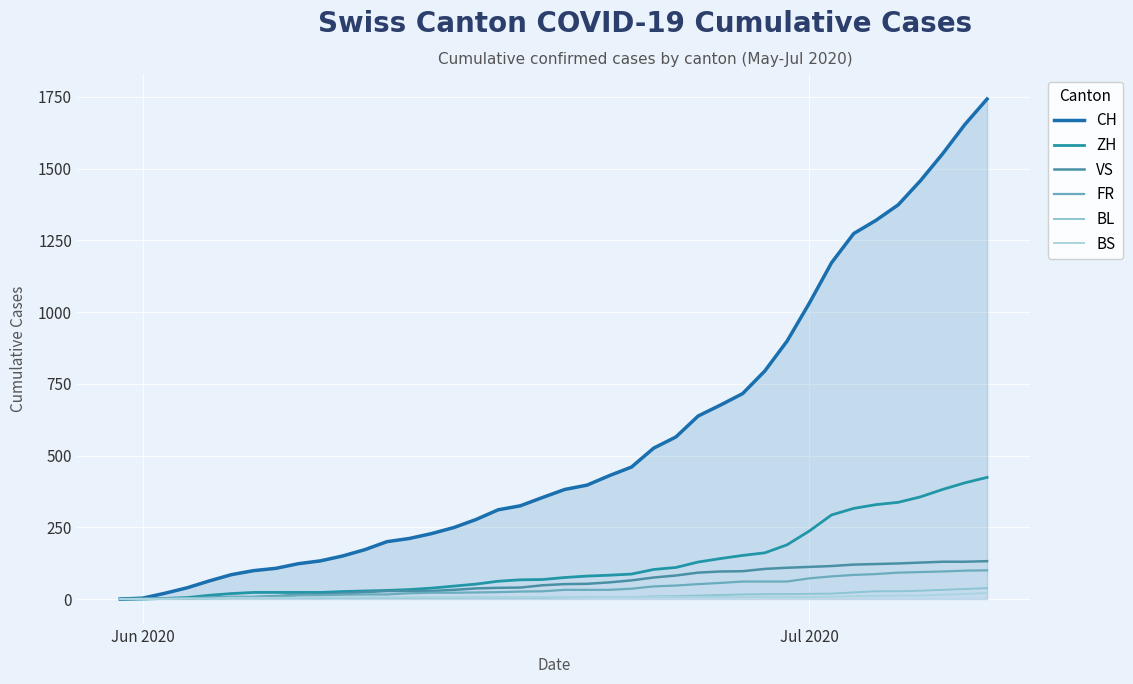

Is this an area chart (filled region under the line)?

Yes